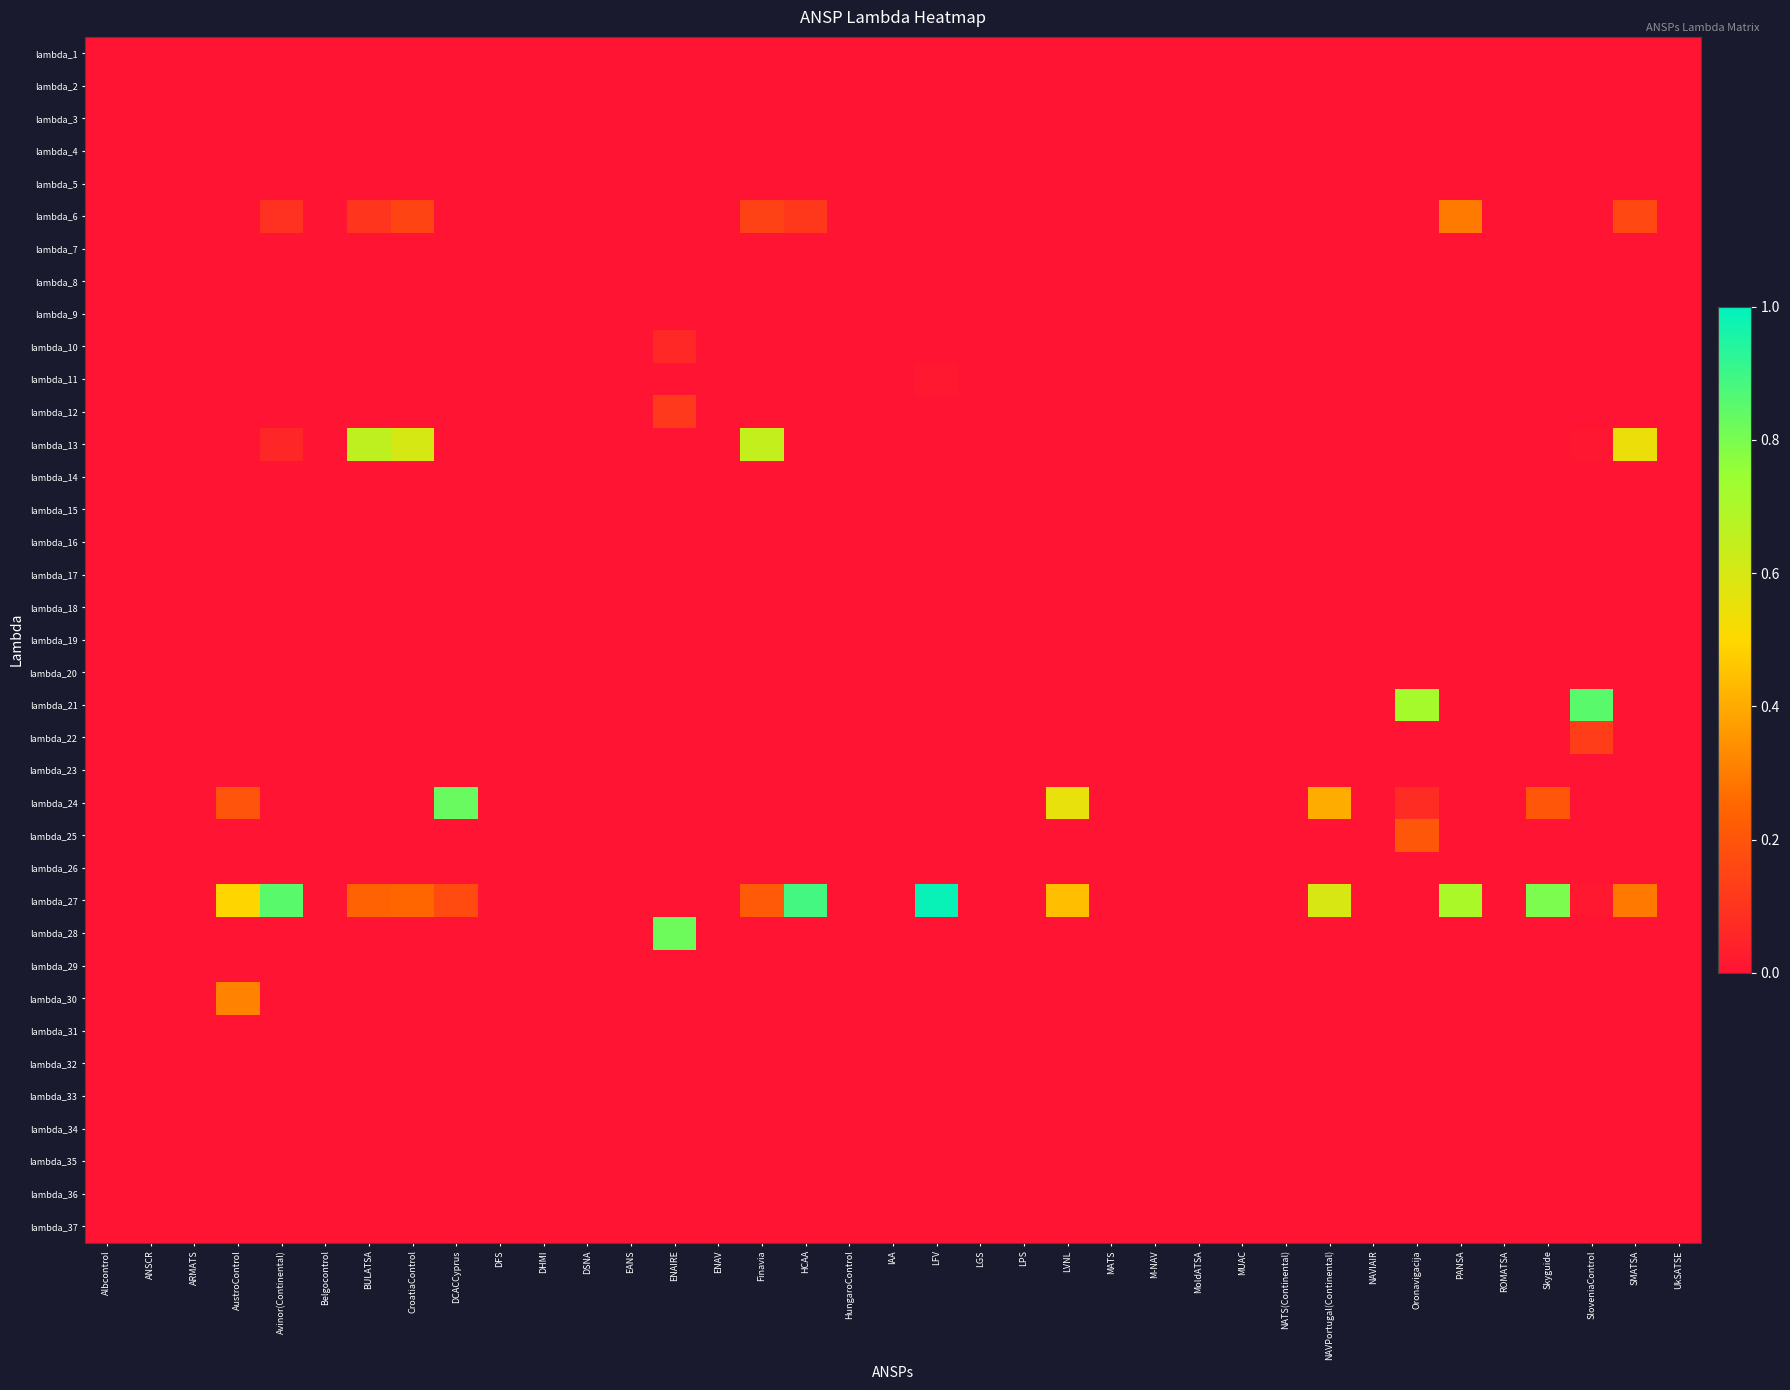

What is the difference between the highest and lowest values at Skyguide?

0.8